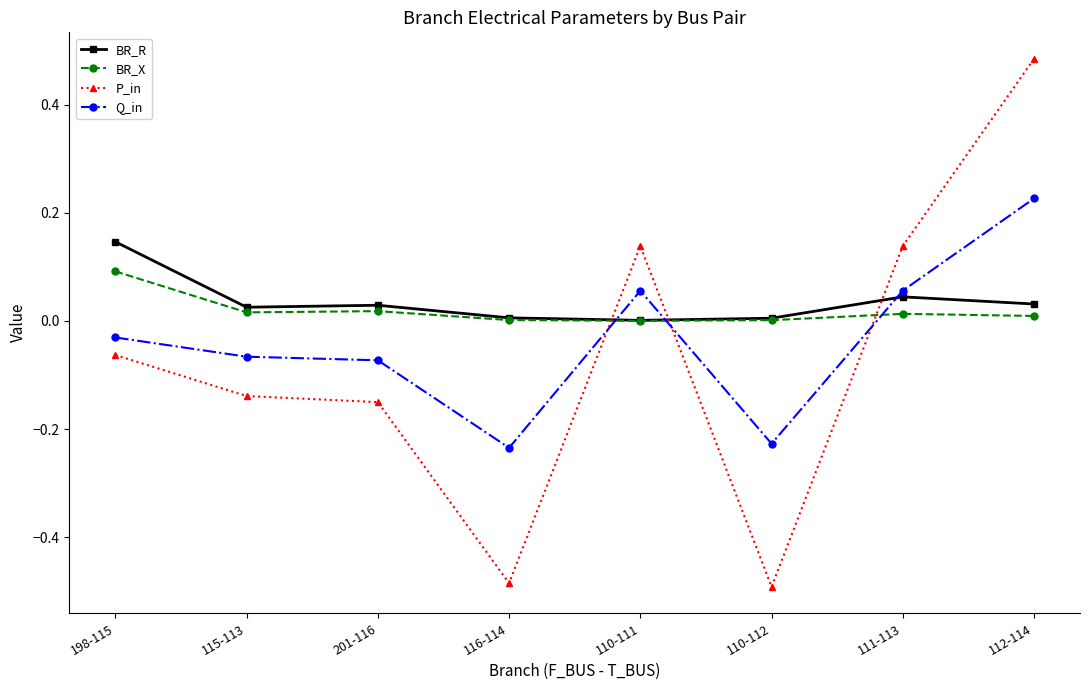

How many data points in P_in are less than 0?

5